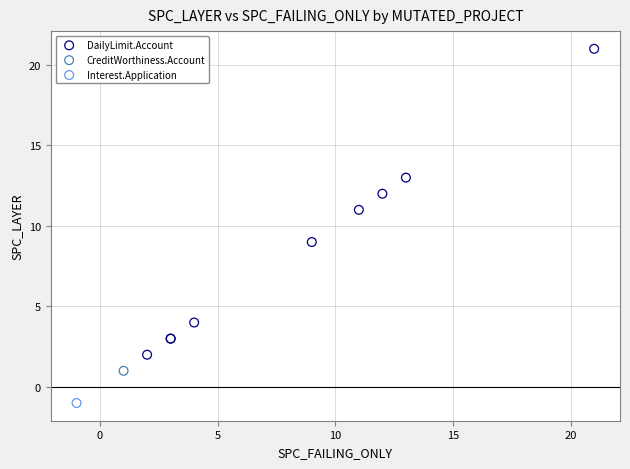

What are all the series names shown in the legend?

DailyLimit.Account, CreditWorthiness.Account, Interest.Application